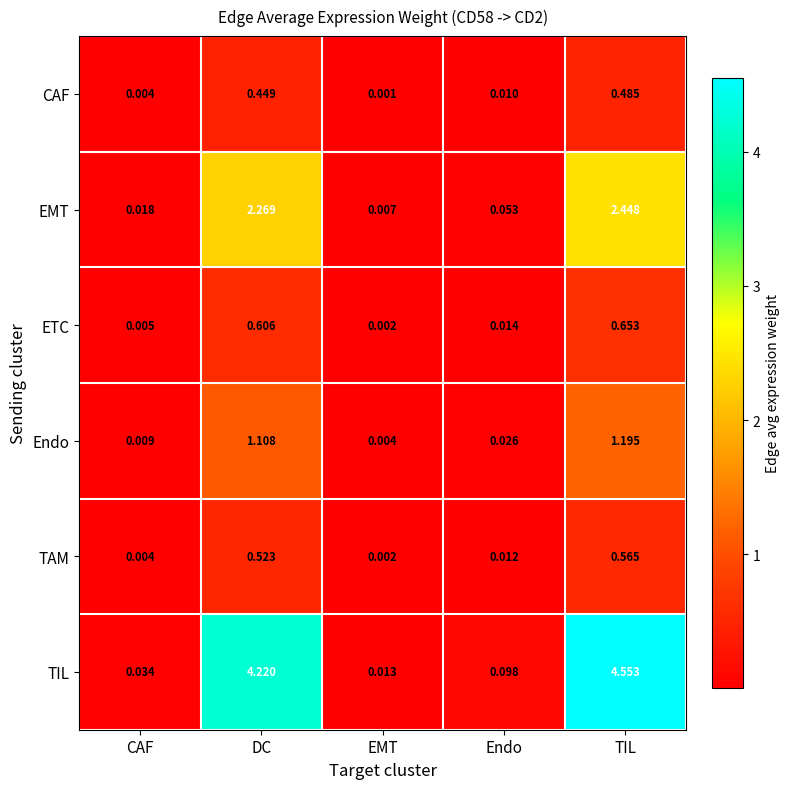

At how many categories does at least one series exceed 2?

2